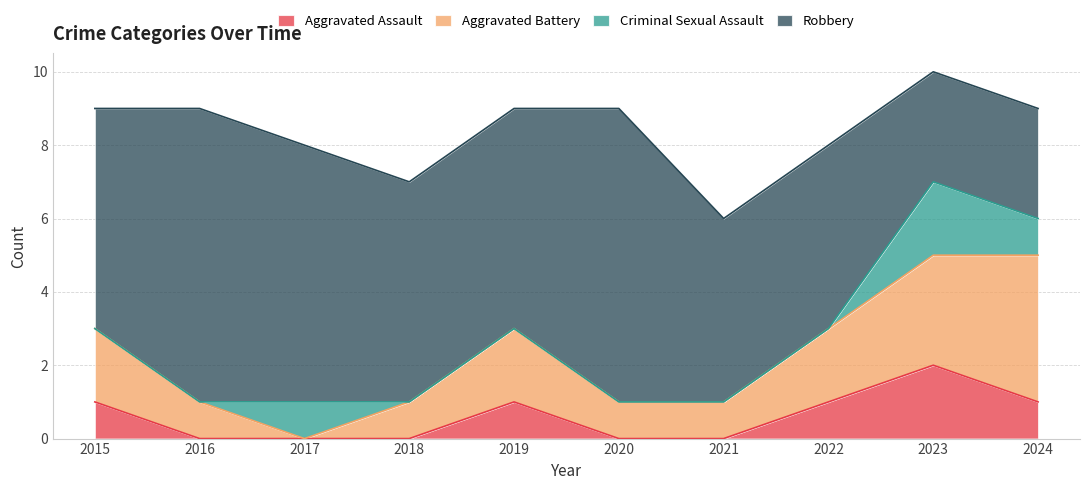

True or false: Aggravated Battery and Aggravated Assault intersect in this chart.

False